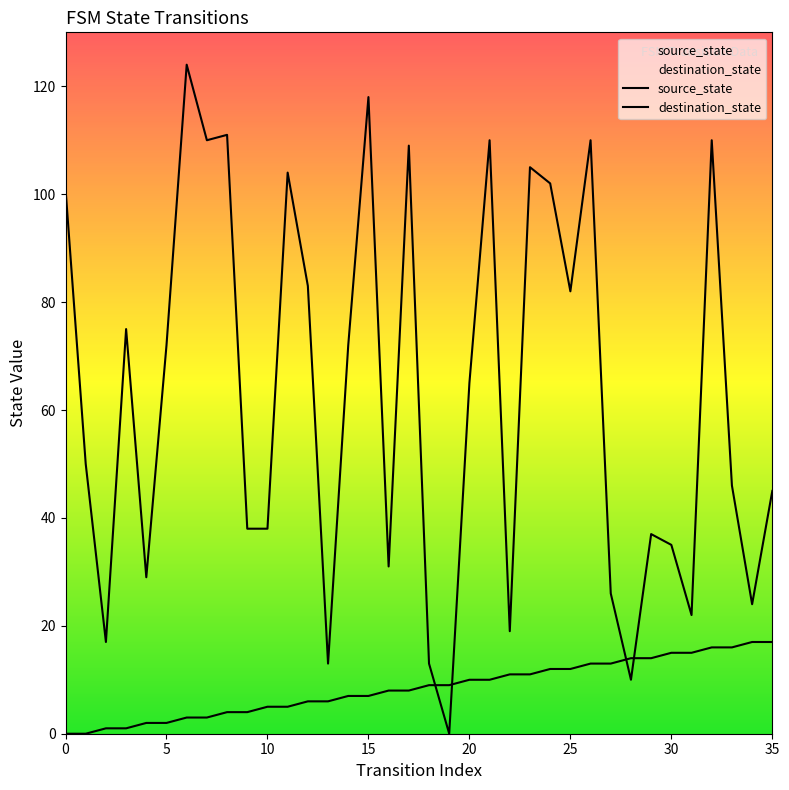

How many values in destination_state are above zero?

35